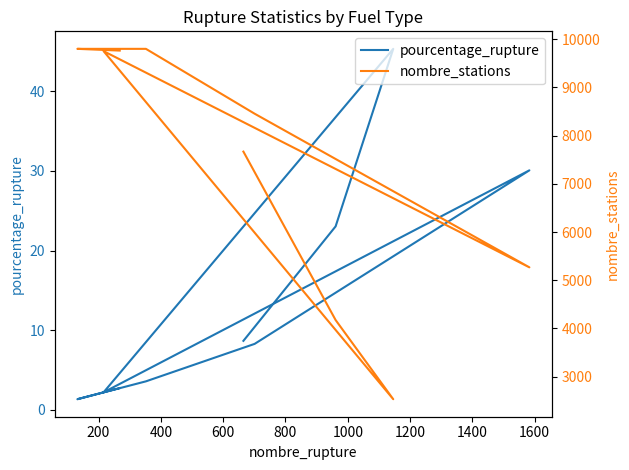

What is the sum of the nombre_stations values at 400 and 1400?

12332.0